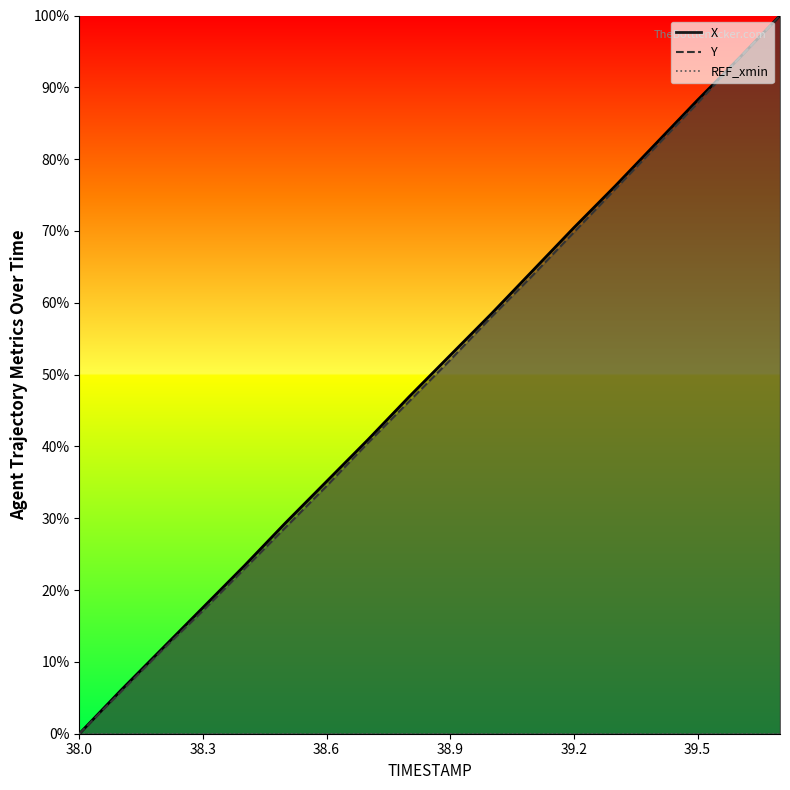

What is the maximum value shown in the chart?

100.0